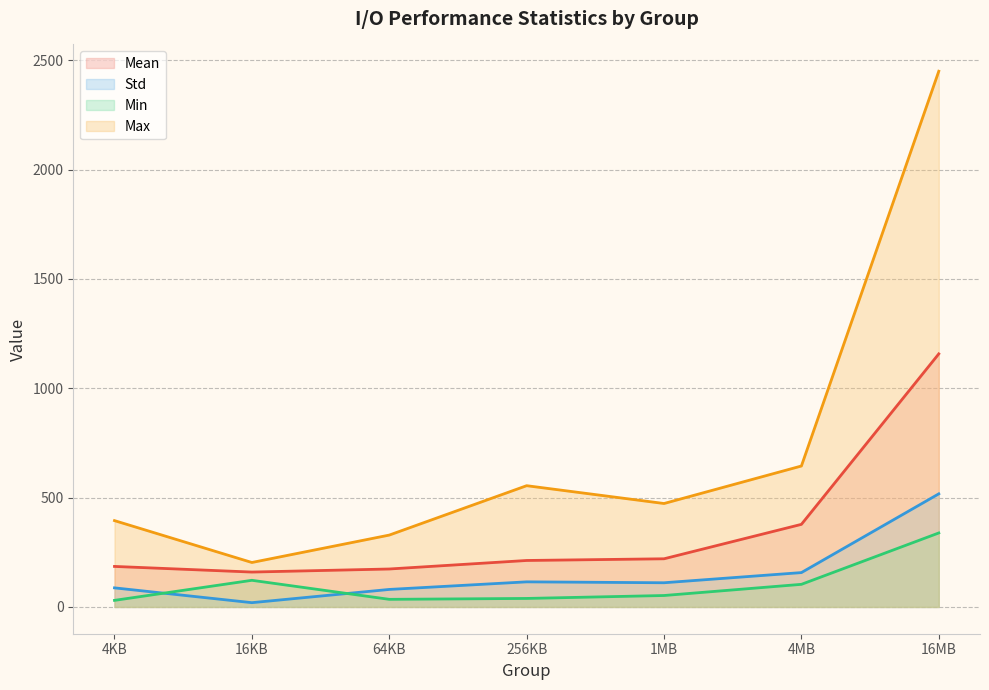

What are all the series names shown in the legend?

Mean, Std, Min, Max